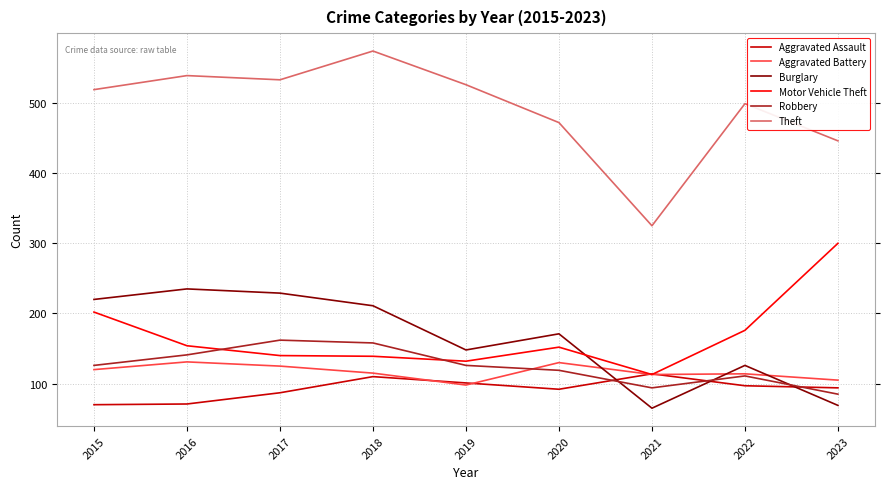

What is the spread (max minus min) of values at 2023?

377